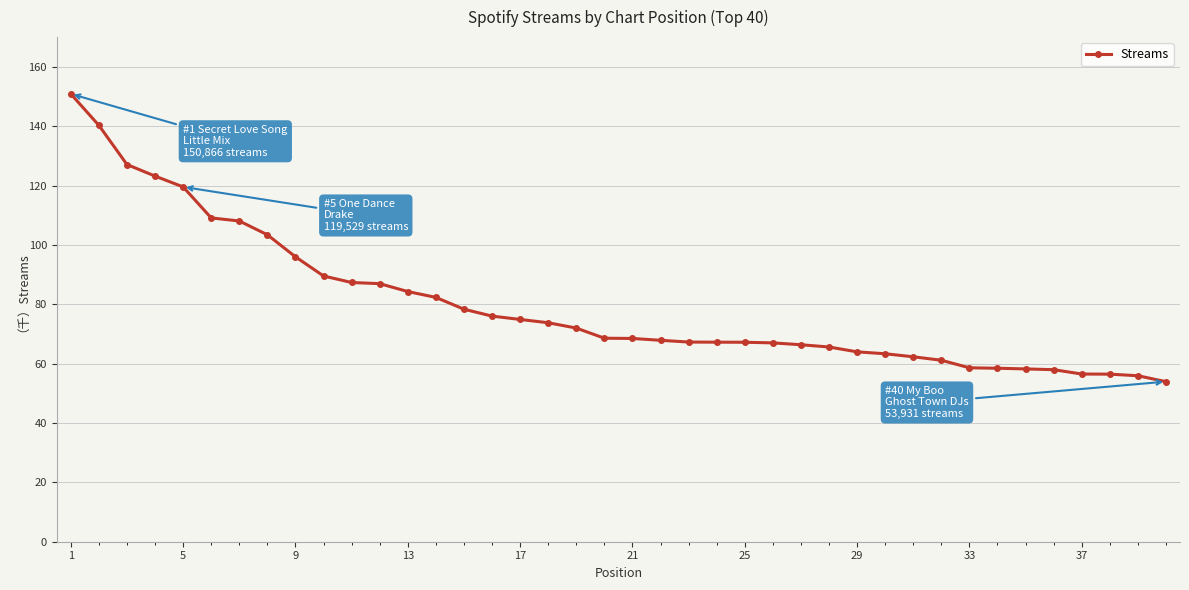

Is this an area chart (filled region under the line)?

No